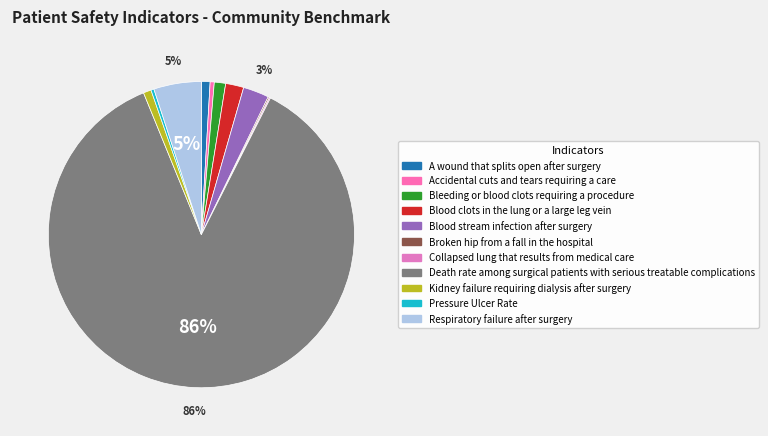

Which slice is the largest?

Death rate among surgical patients with serious treatable complications